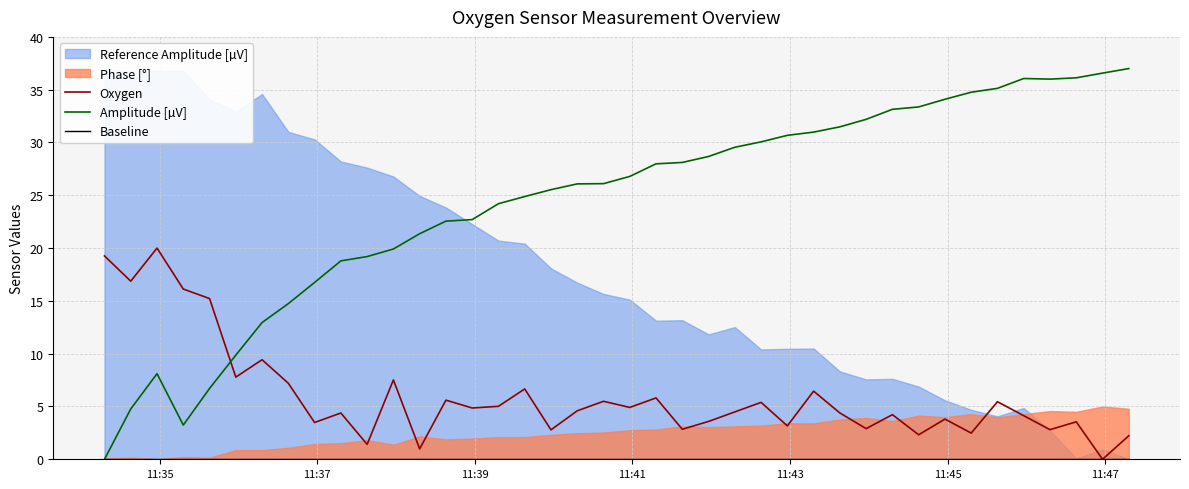

True or false: Baseline and Amplitude [µV] cross at least once.

False